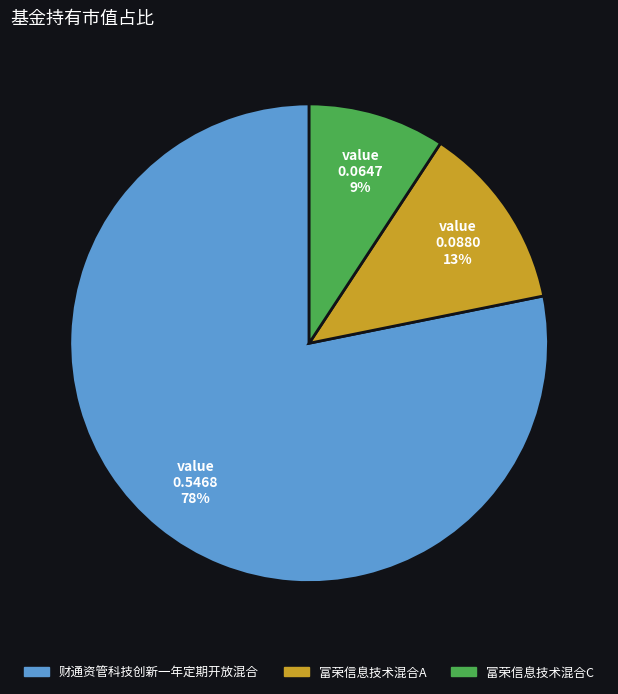

How many slices are in this pie chart?

3